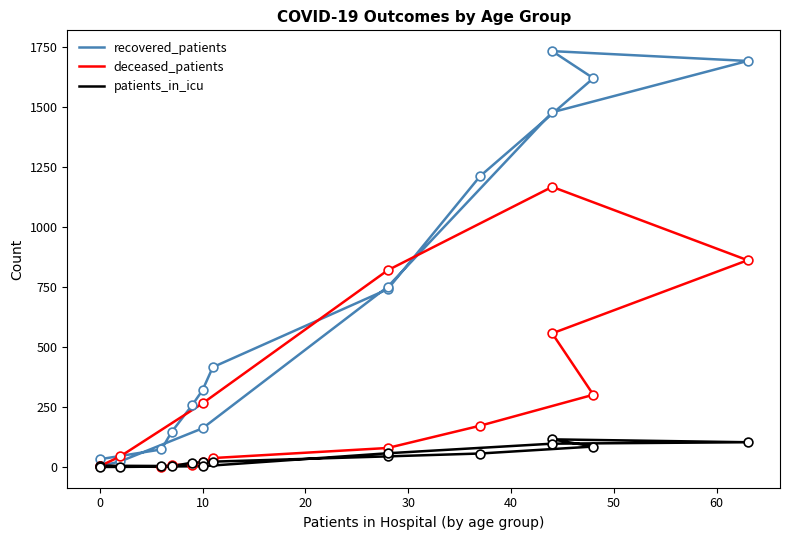

At how many categories does at least one series exceed 1094?

5